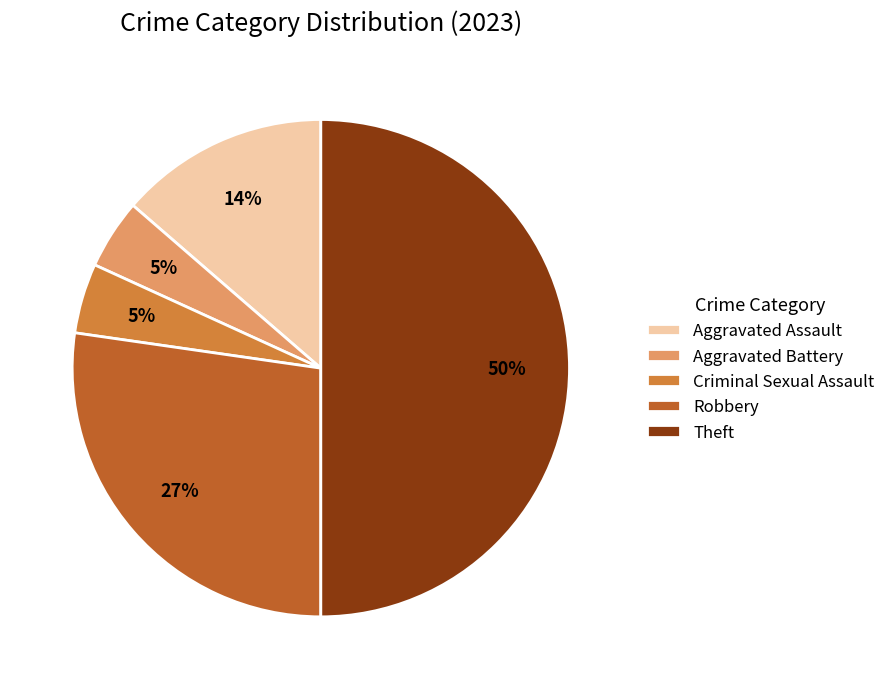

To the nearest percent, what portion does Theft represent?

50%